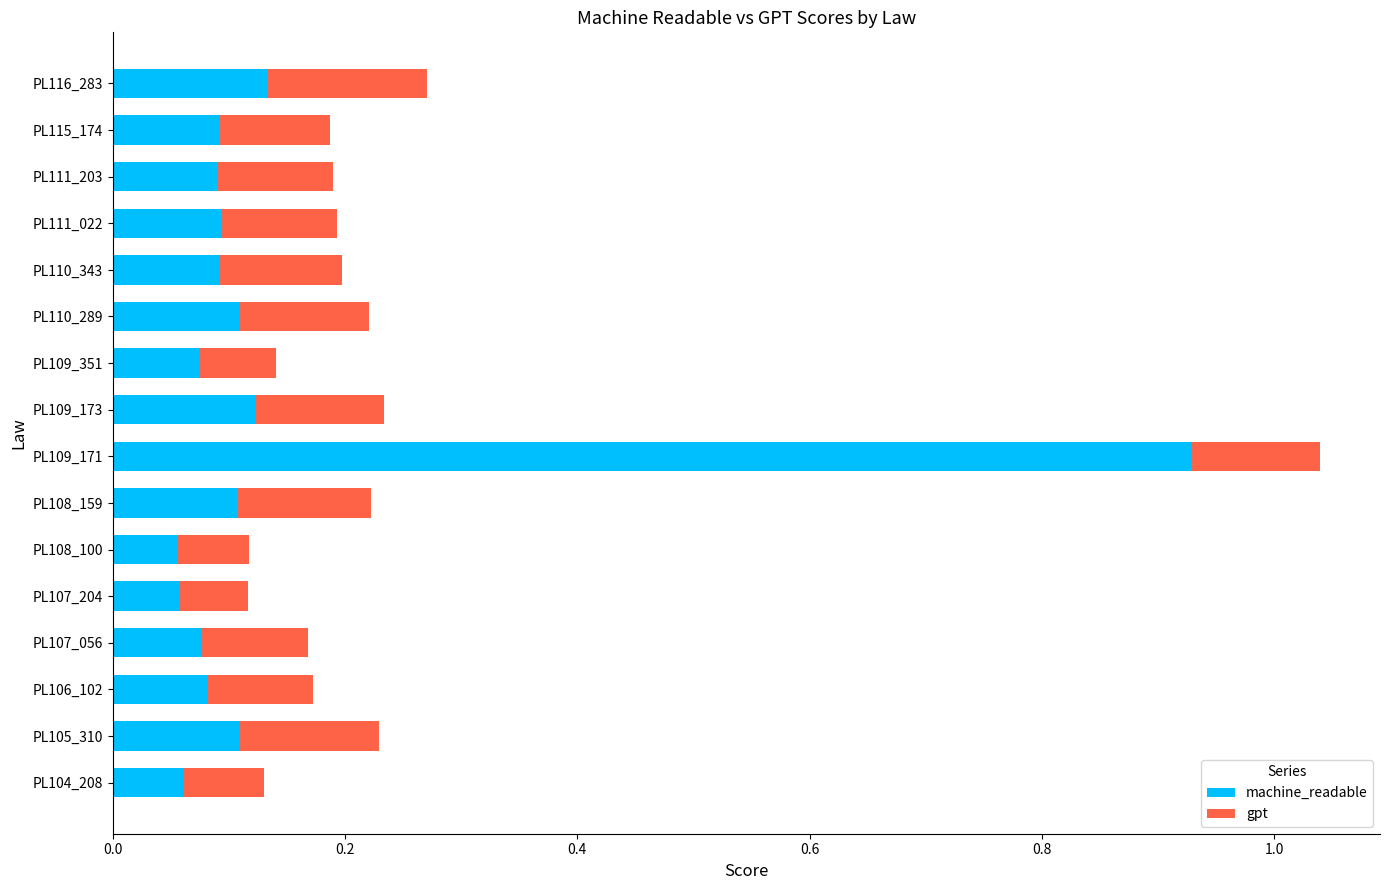

What are all the series names shown in the legend?

machine_readable, gpt